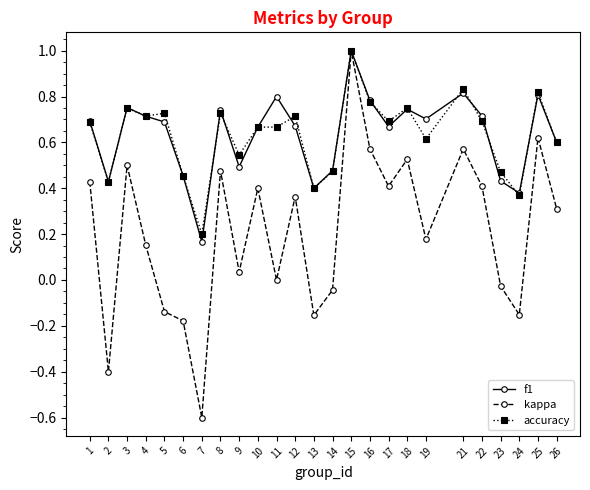

What is the value of the kappa point at the 15th from the left?

1.0